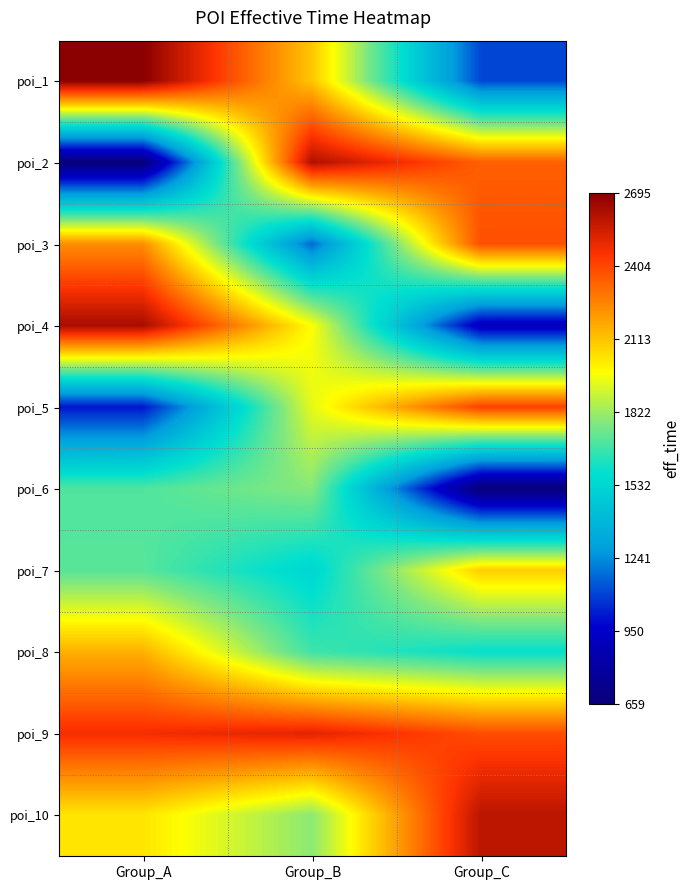

What is the total value across all series at Group_B?

19116